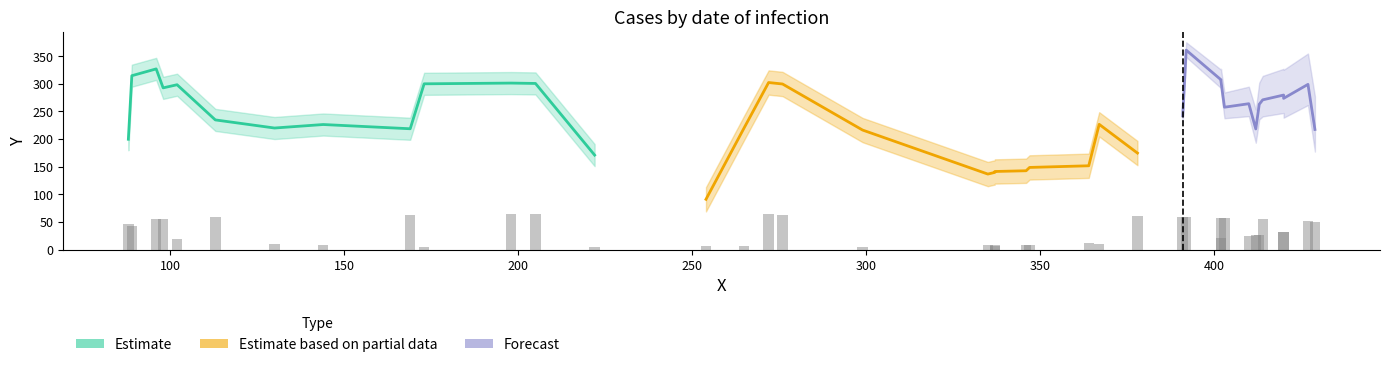

Does the chart contain stacked bars?

No